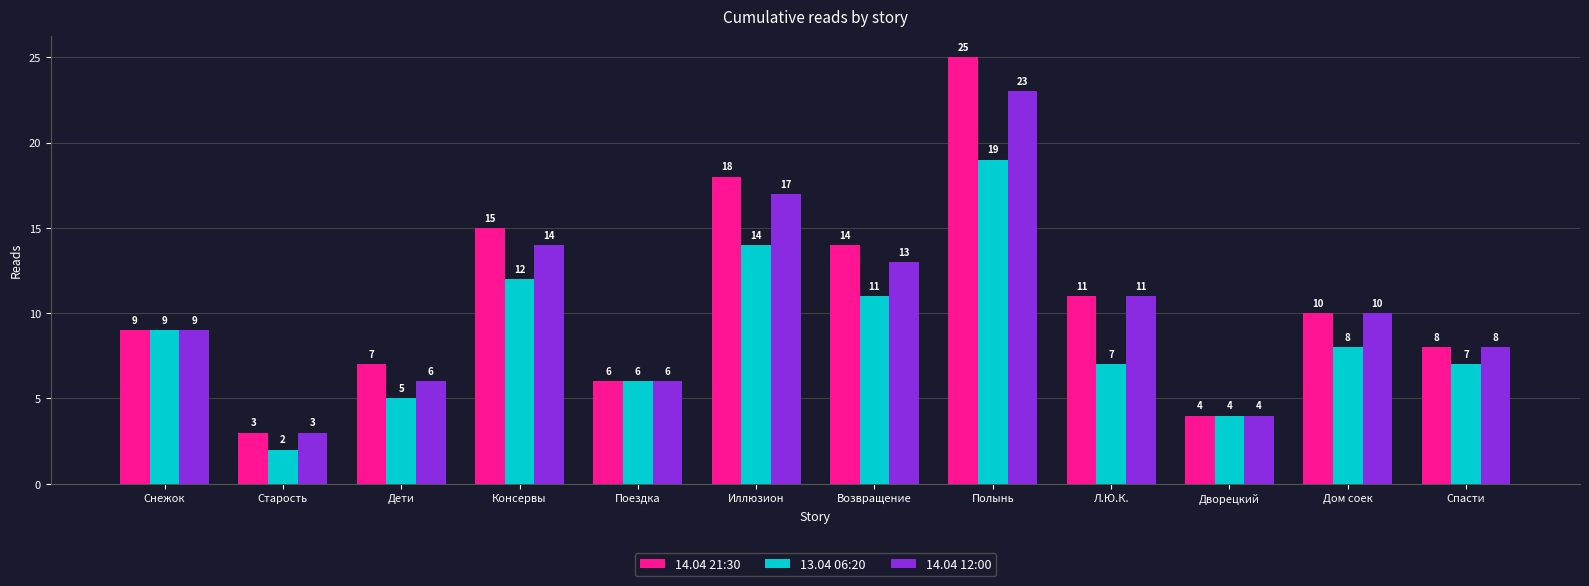

At which category does the chart reach its minimum across all series?

Старость